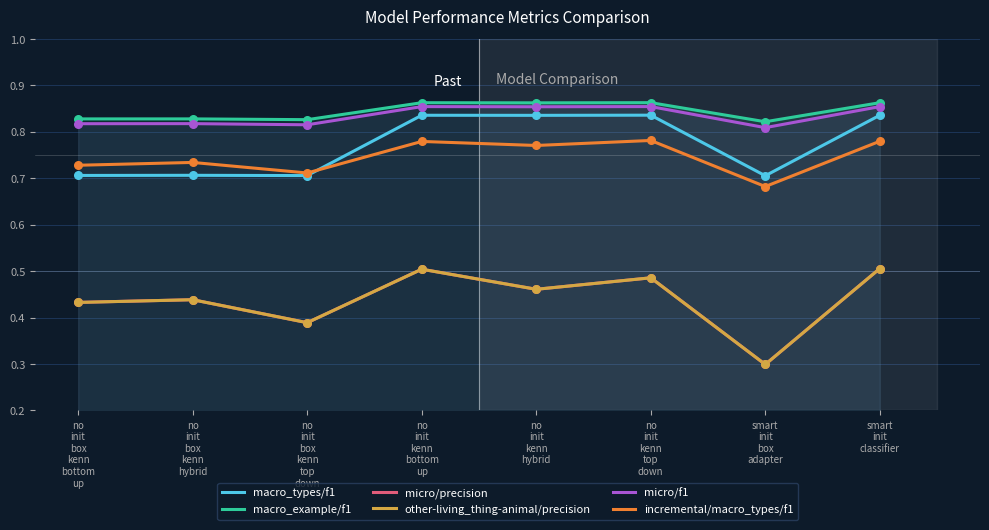

Which series reaches the maximum Y coordinate?

macro_example/f1